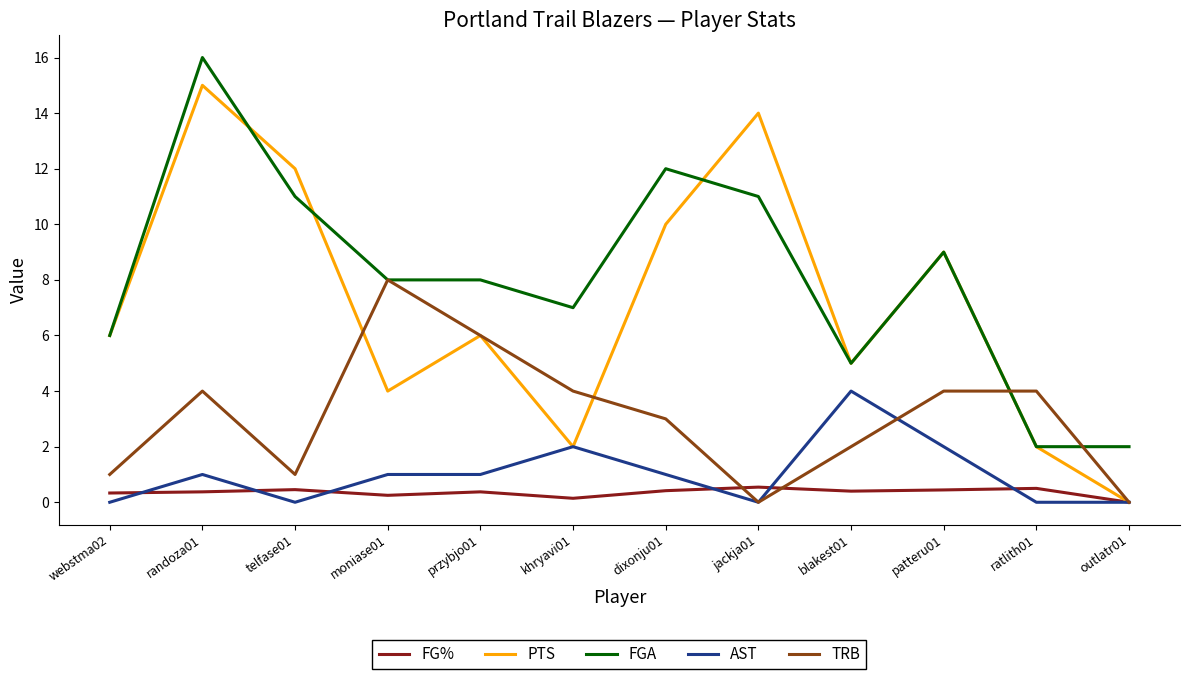

True or false: AST and FGA cross at least once.

False